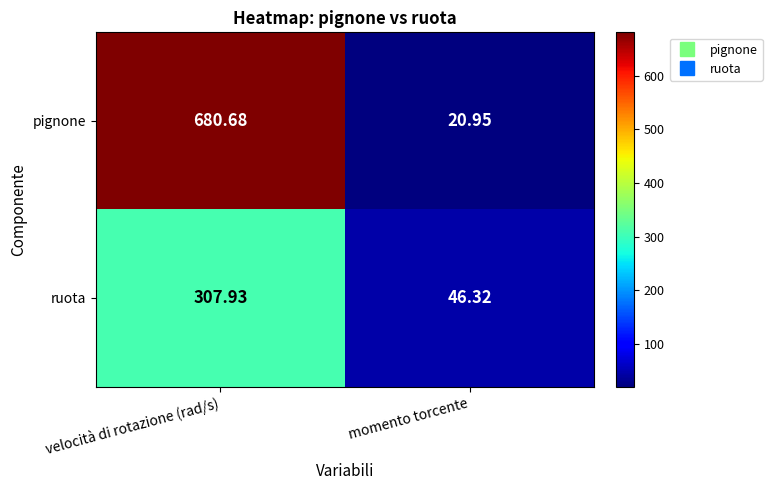

How many values in the pignone series exceed 680?

1